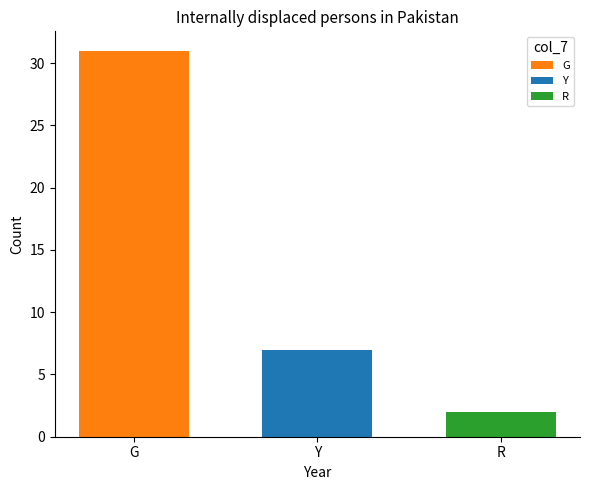

How many distinct data groups are displayed?

1